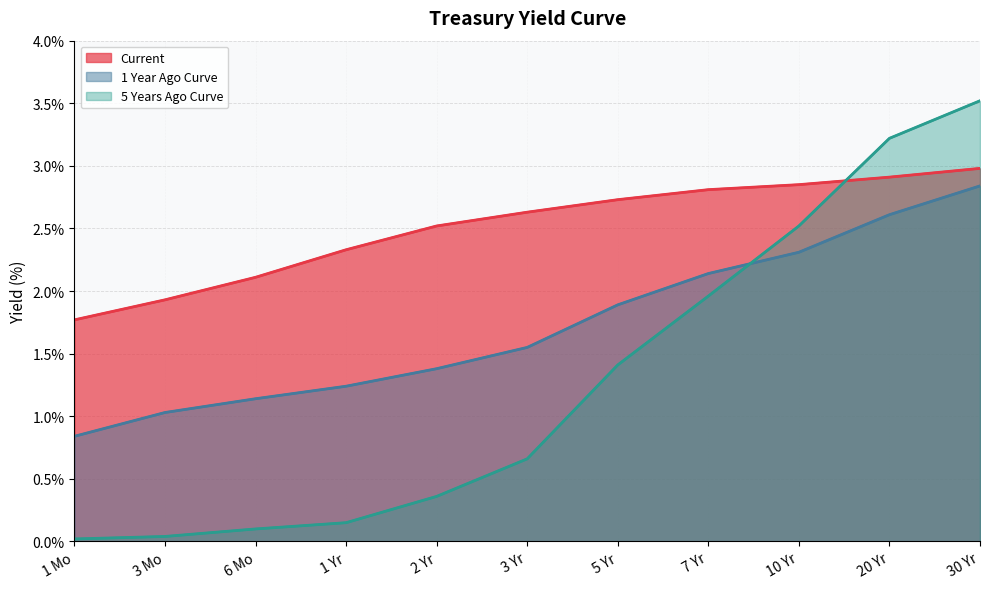

At which category is the sum across all series the highest?

30 Yr